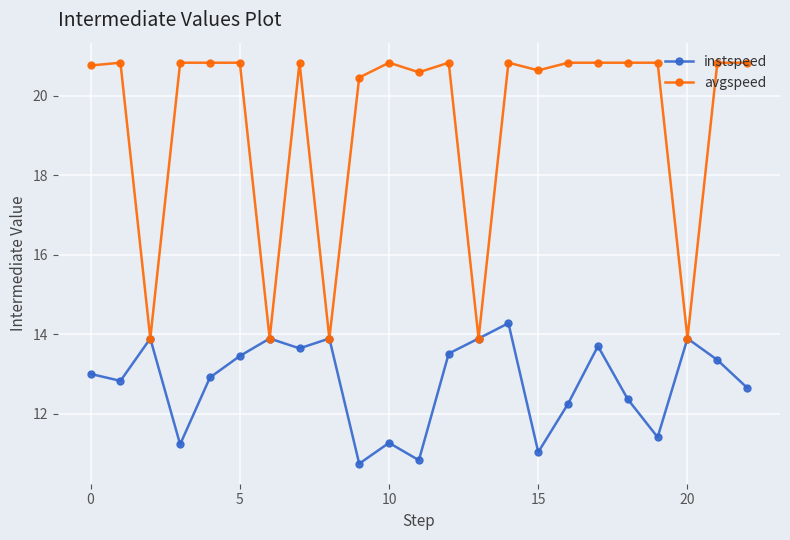

How many interior local peaks does the instspeed series have?

7